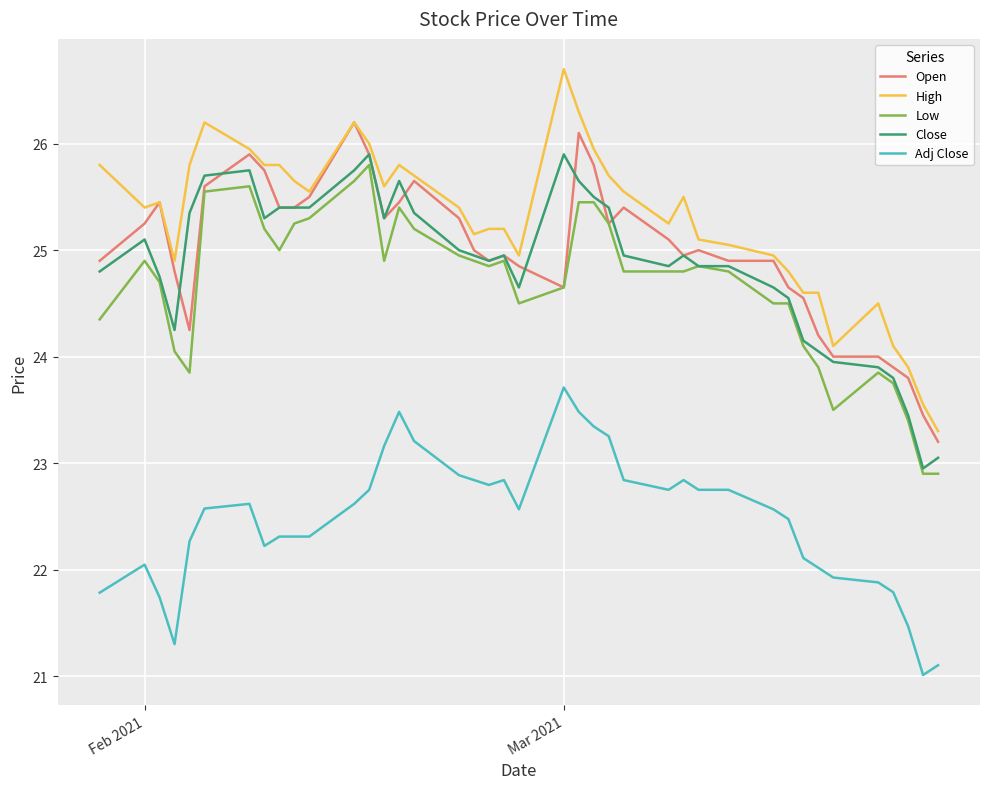

What are all the series names shown in the legend?

Open, High, Low, Close, Adj Close